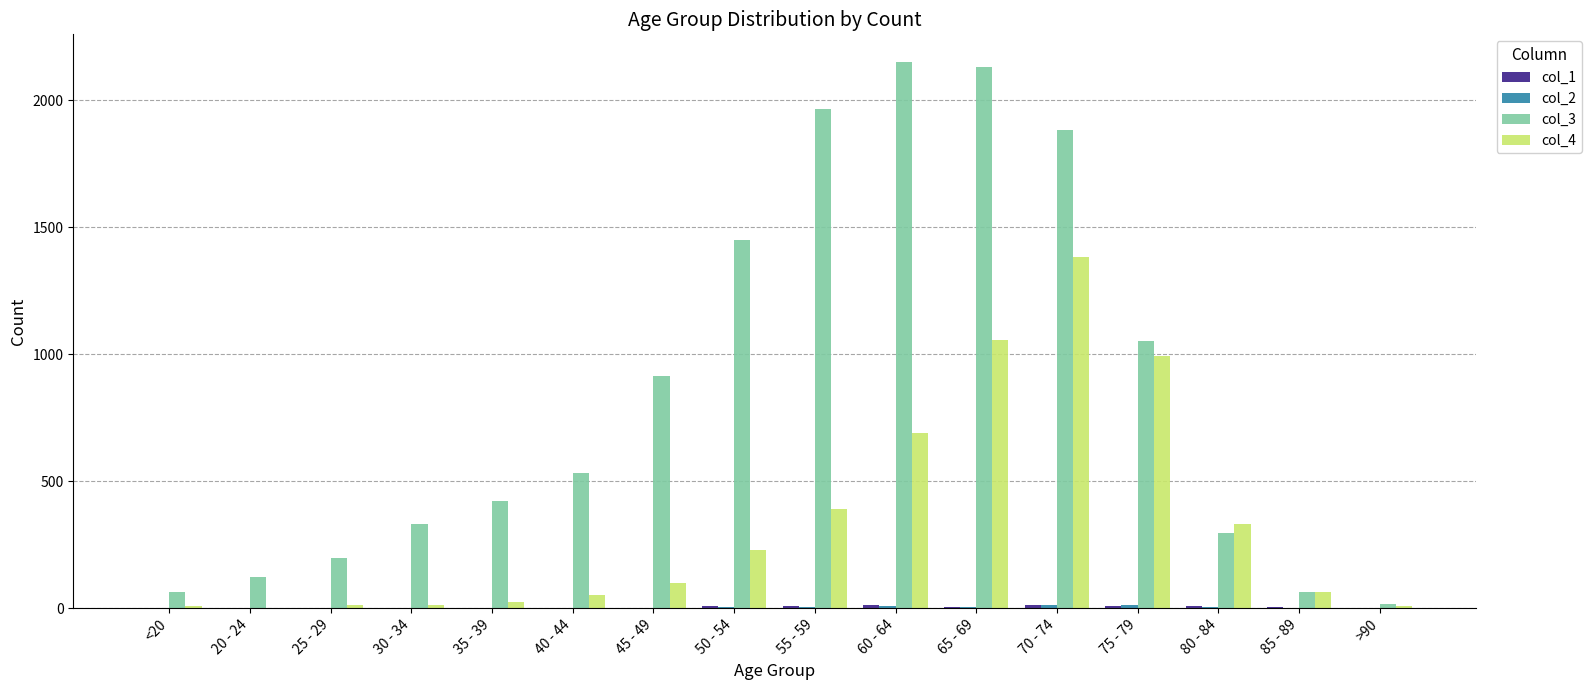

True or false: col_4 has a value of 64 at 85 - 89.

True